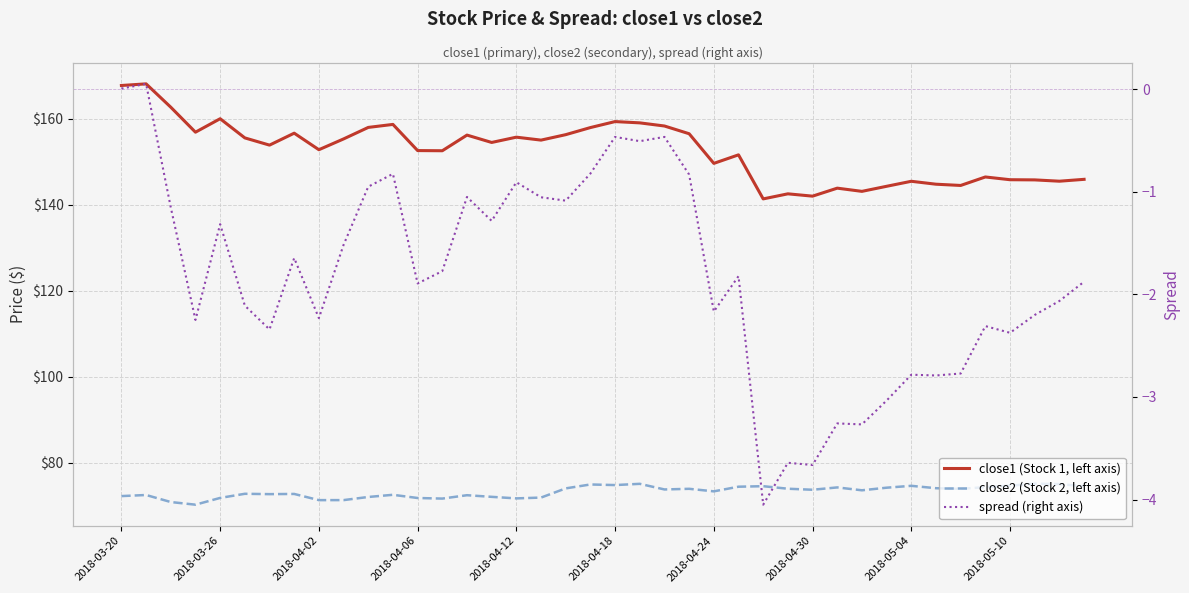

True or false: spread (right axis) has more than 0 points higher than both neighbors.

True